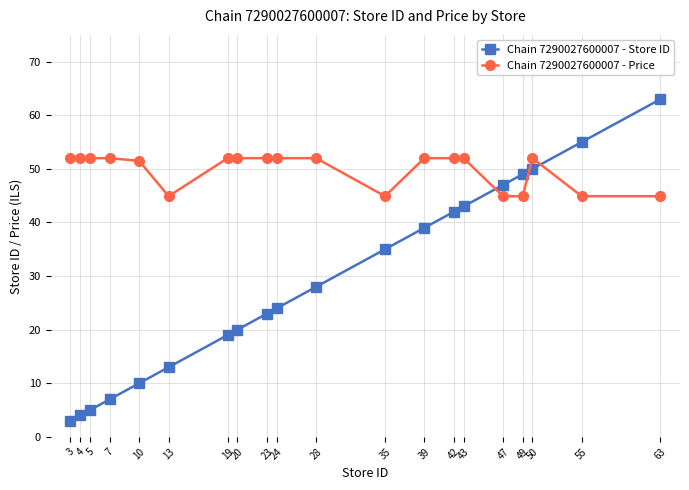

Reading left to right, extract all data points from this chart.

Chain 7290027600007 - Store ID: 3=3.0	4=4.0	5=5.0	7=7.0	10=10.0	13=13.0	19=19.0	20=20.0	23=23.0	24=24.0	28=28.0	35=35.0	39=39.0	42=42.0	43=43.0	47=47.0	49=49.0	50=50.0	55=55.0	63=63.0
Chain 7290027600007 - Price: 3=52.0	4=52.0	5=52.0	7=52.0	10=51.5	13=44.9	19=52.0	20=52.0	23=52.0	24=52.0	28=52.0	35=44.9	39=52.0	42=52.0	43=52.0	47=44.9	49=44.9	50=52.0	55=44.9	63=44.9